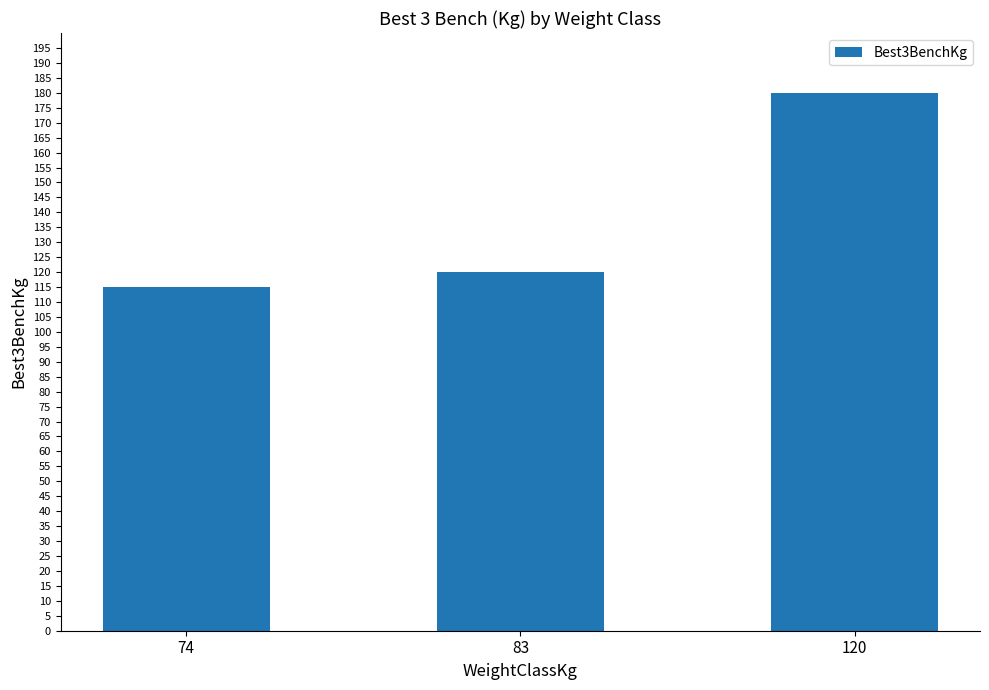

Approximately how many times larger is the value at 74 compared to 120?

0.6